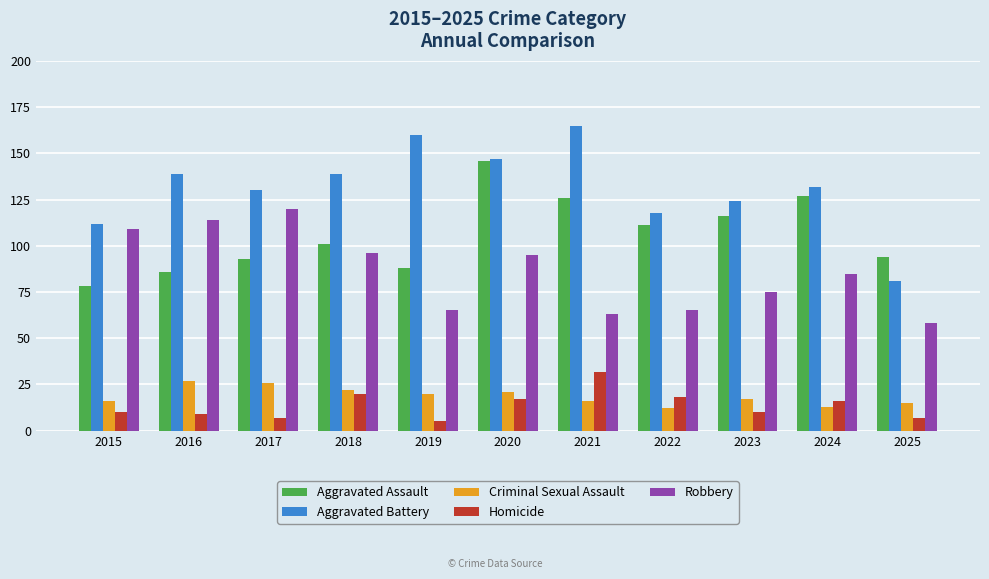

The value of Aggravated Battery at 2023 is 124. True or false?

True